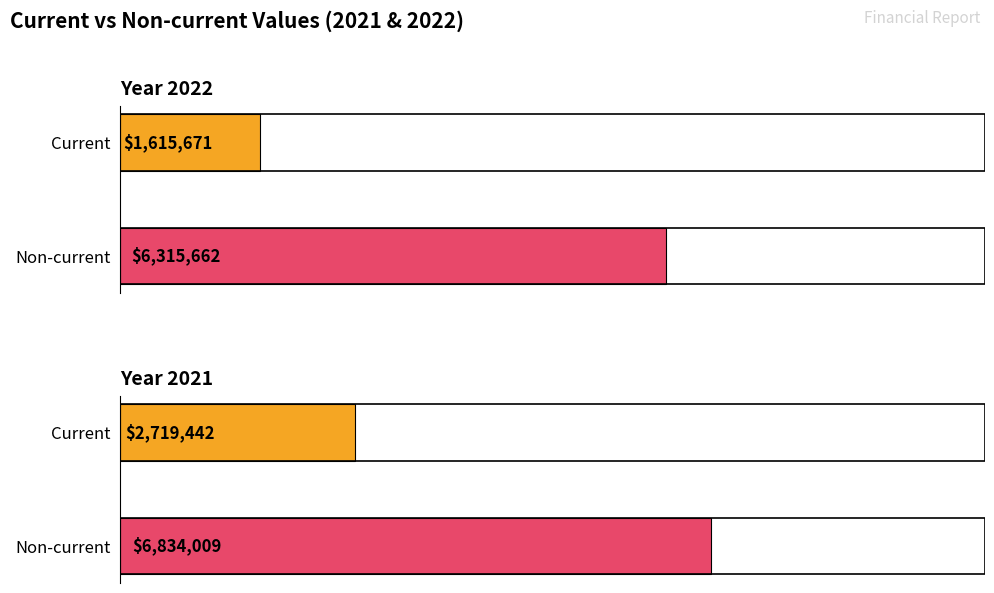

True or false: 2021 has a value of 6834009 at Non-current.

True